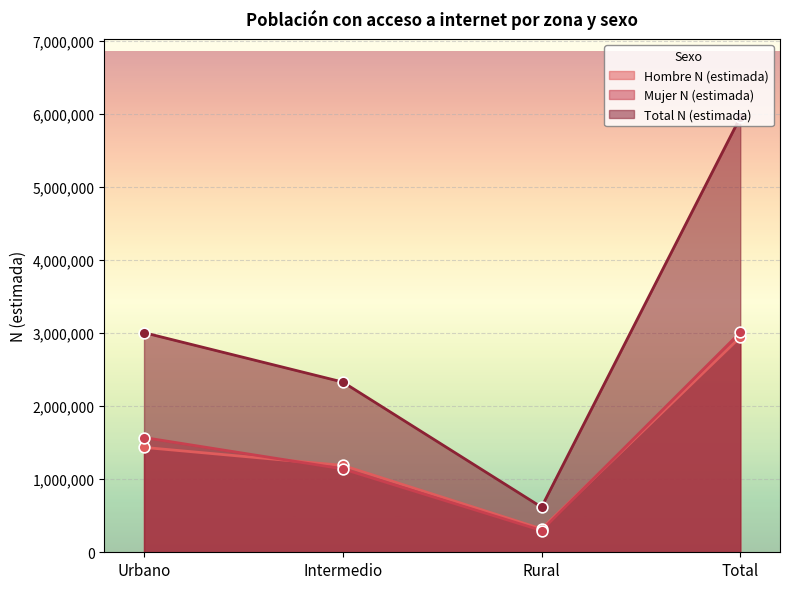

At how many categories does at least one series exceed 5711652?

1